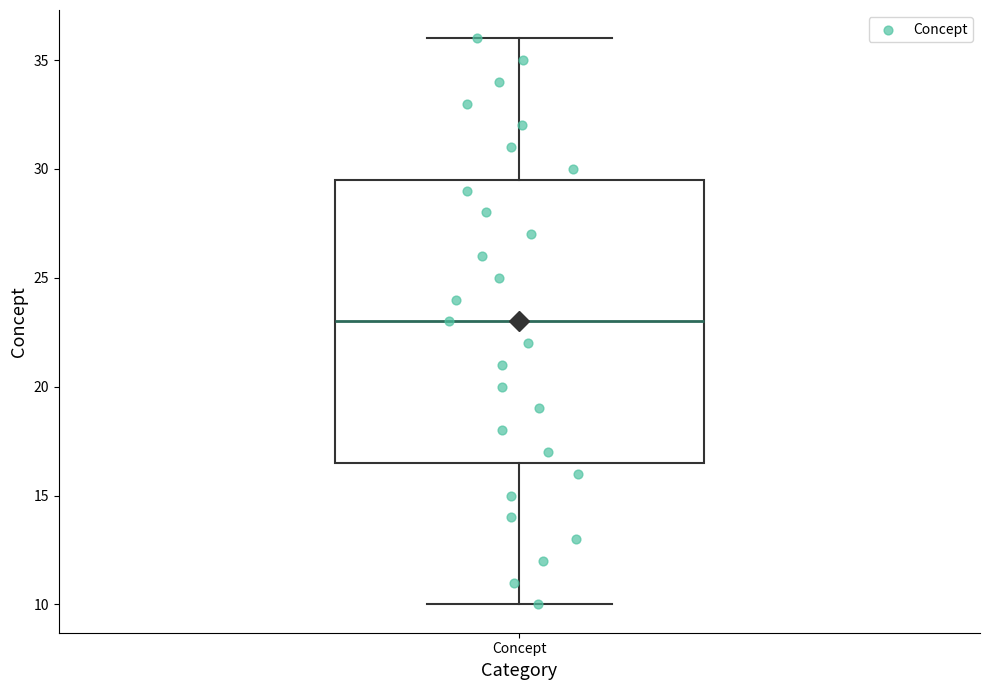

Read this box plot against the y-axis: the position of the median line, the range covered by the box, and the ends of both whiskers. The values are not printed on the chart, so give them approximately, as read against the axis.

median 23.0, box 16.5 to 29.5, whiskers 10.0 to 36.0